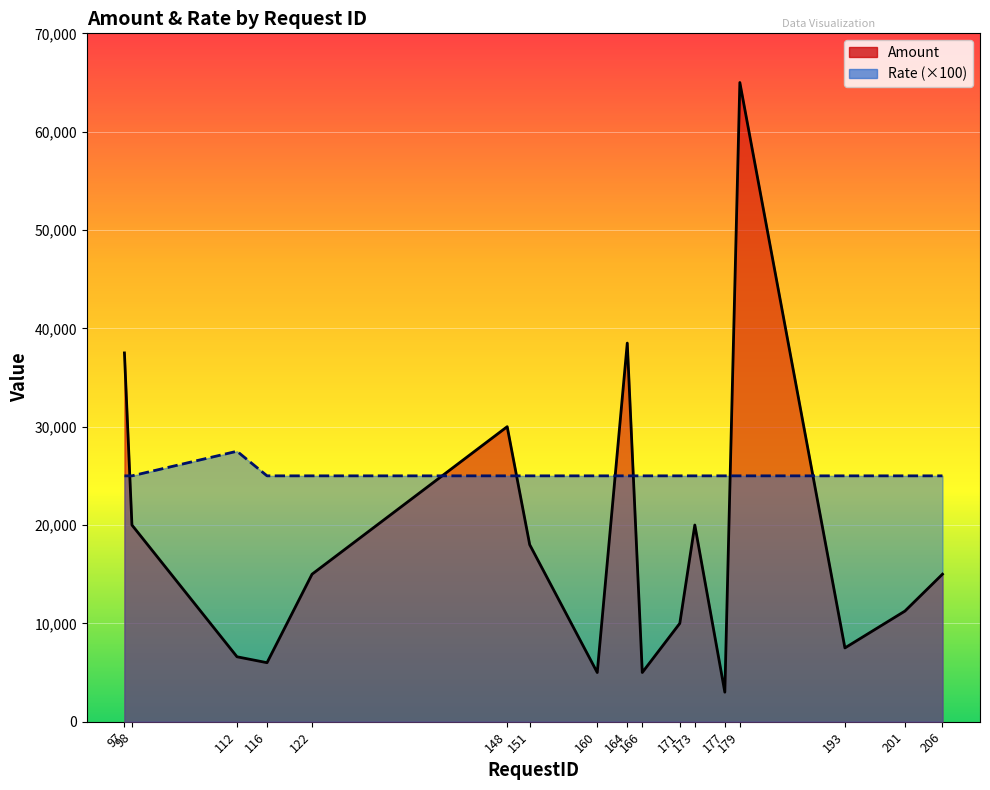

At which category does Amount reach its first local peak?

148